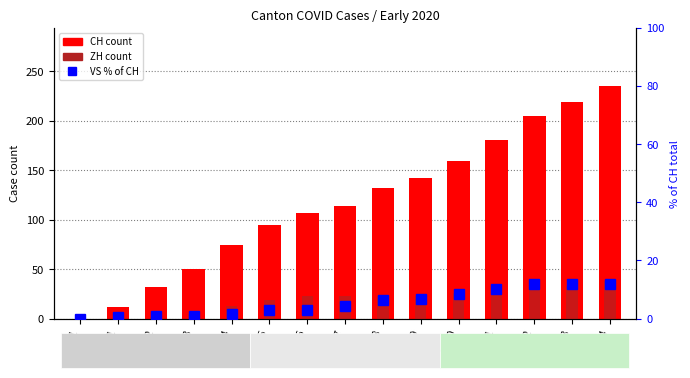

What is the sum of the VS % of CH values at 06-03 and 06-10?

9.4